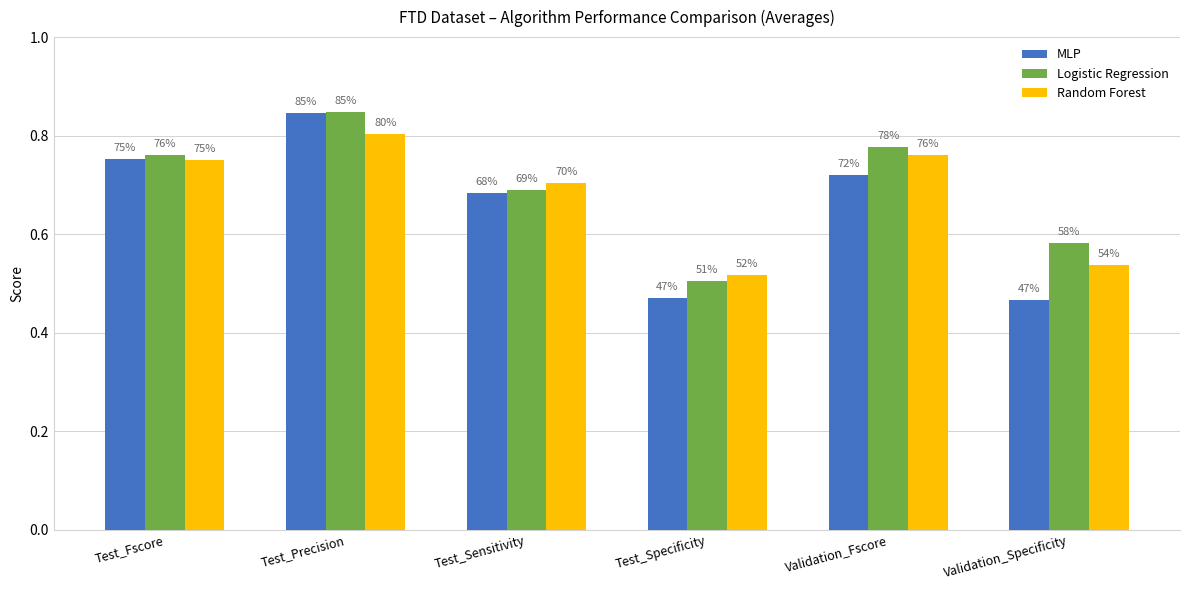

What position from the right is Test_Fscore?

6